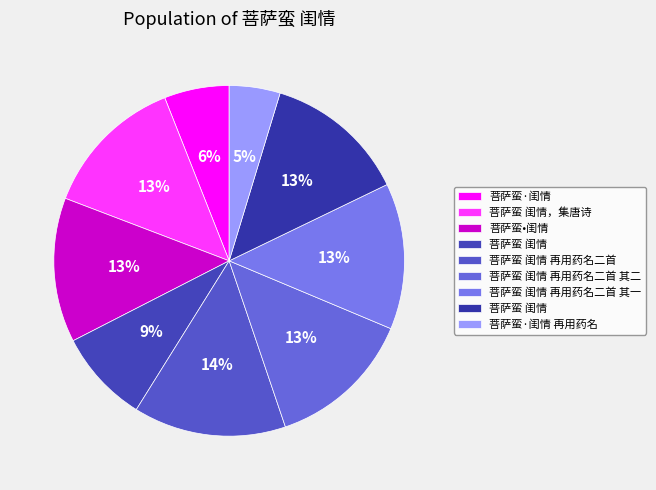

Count the number of slices in the pie.

9